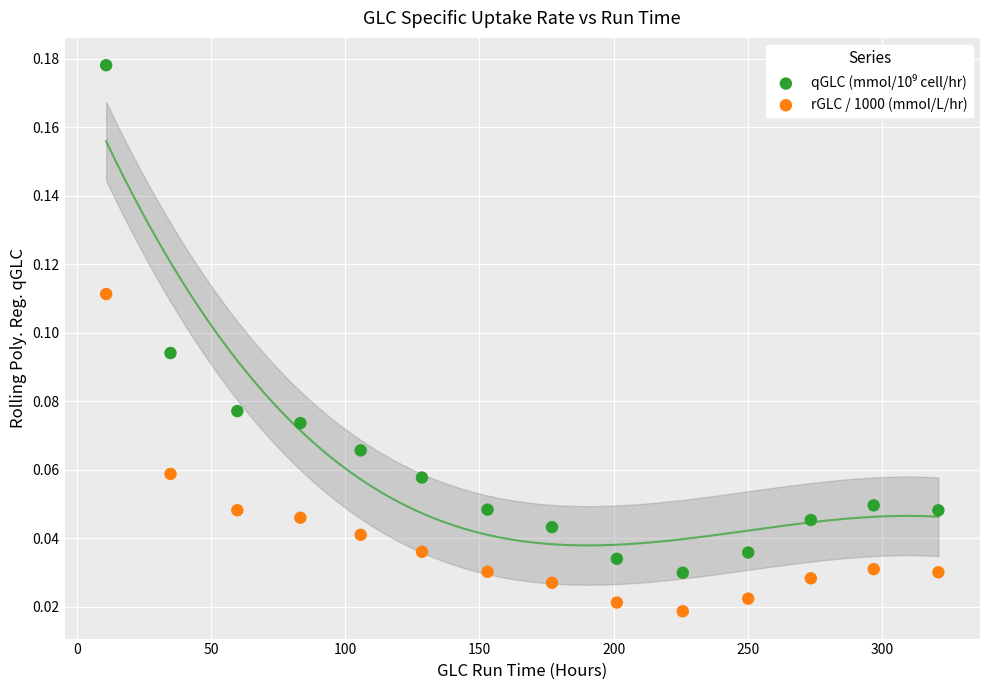

Across all data points, what is the range of X values (max minus min)?

310.0